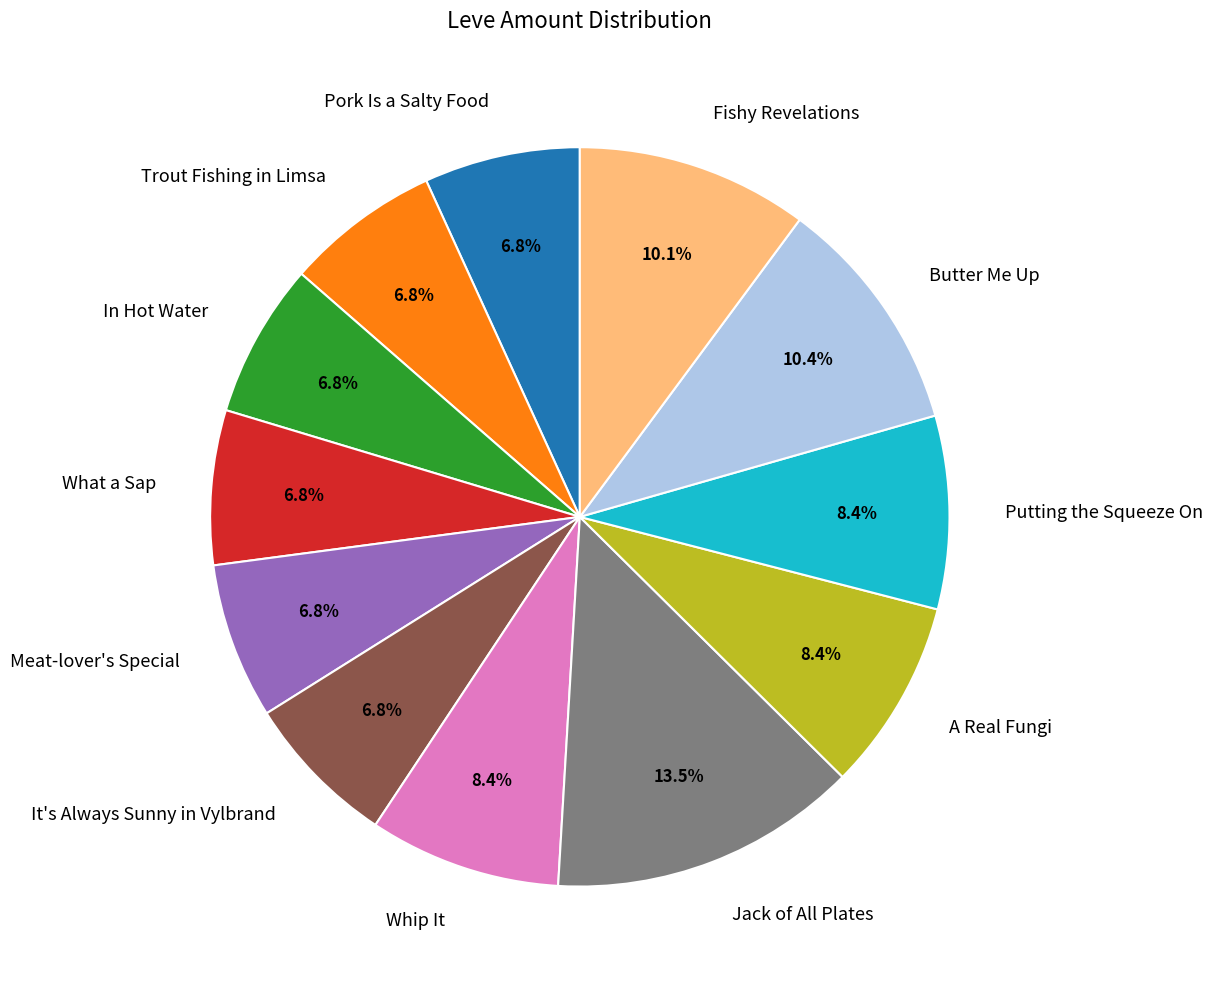

Is it true that Fishy Revelations is 10% of the pie?

True